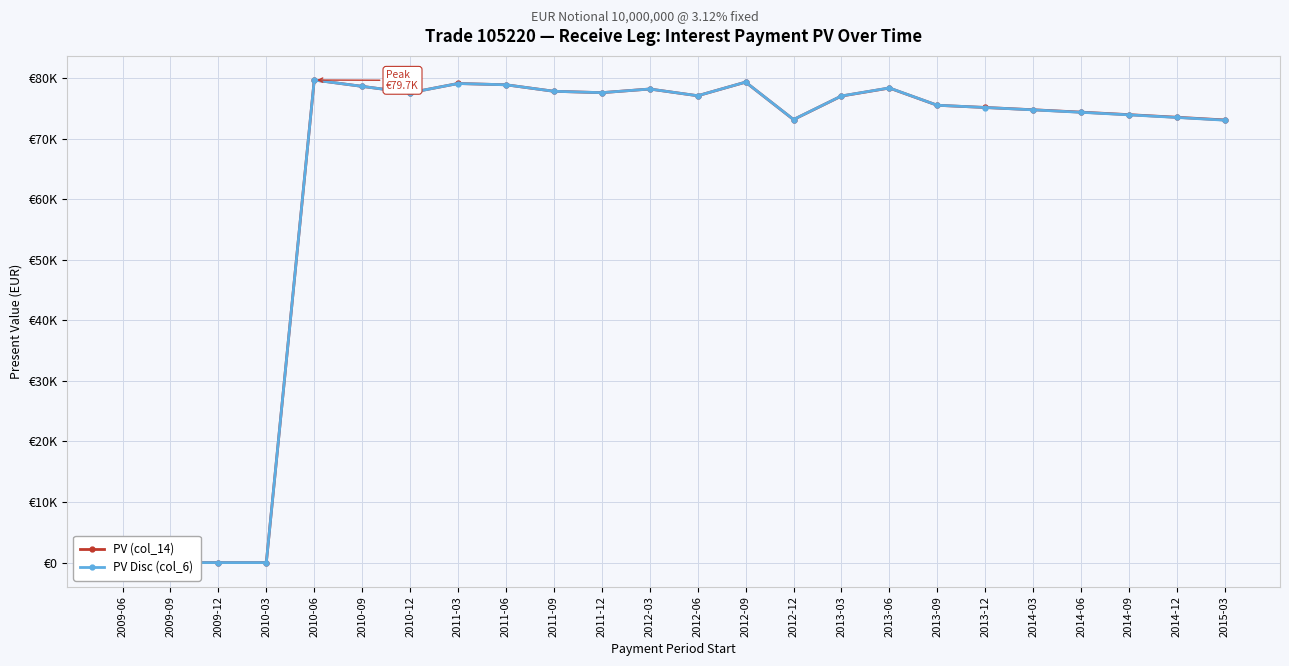

How many categories are shown in the chart?

24